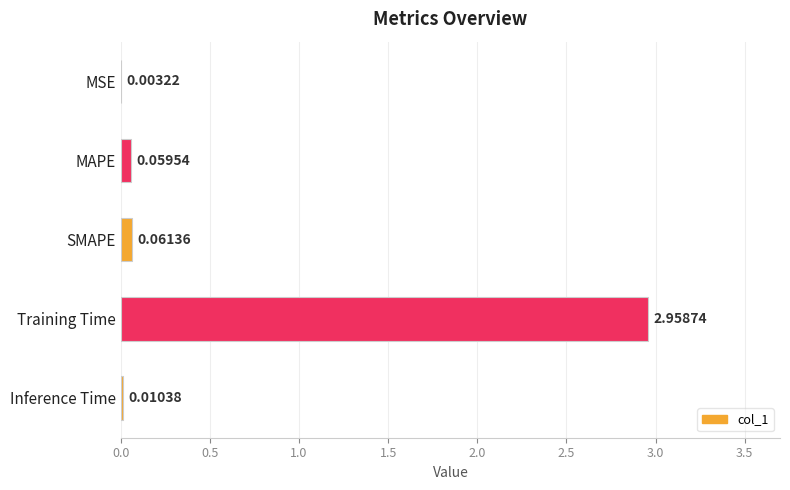

Are the bars horizontal?

Yes